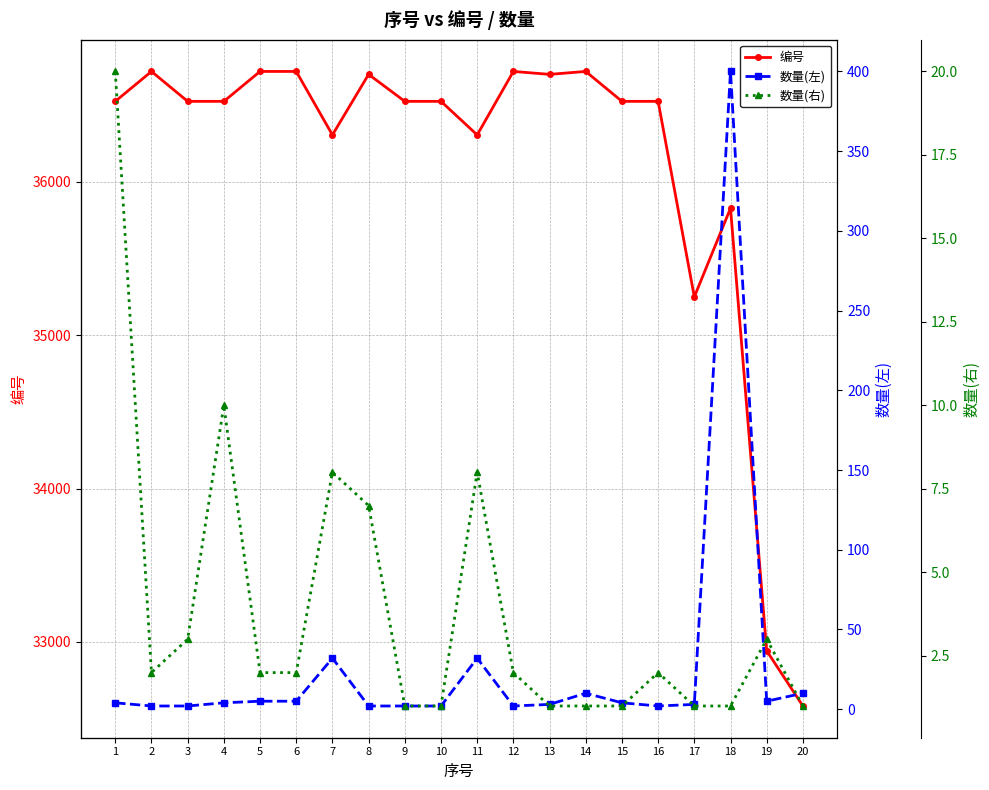

Is it true that 数量(左) equals 5 at 13?

False